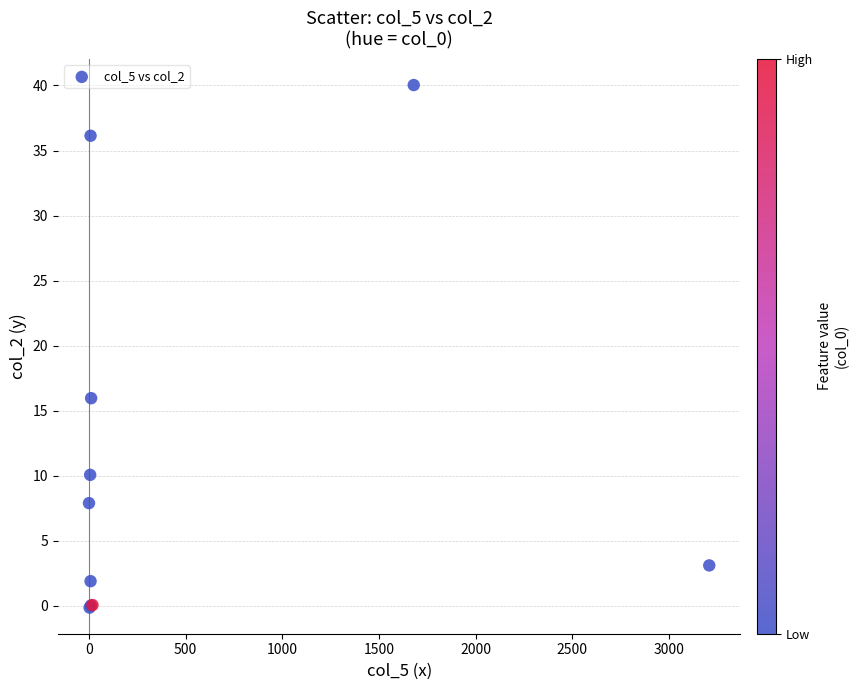

What Y value in the scatter plot is closest to 19?

16.0